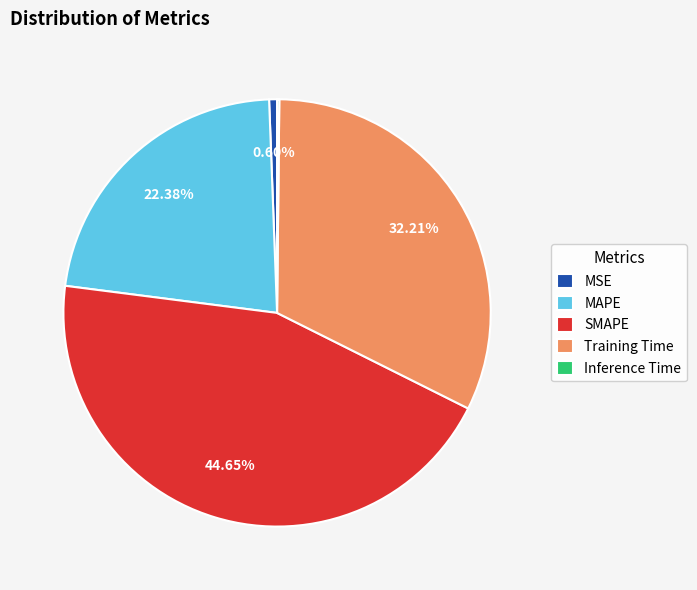

Is the sum of MSE and SMAPE greater than half?

No